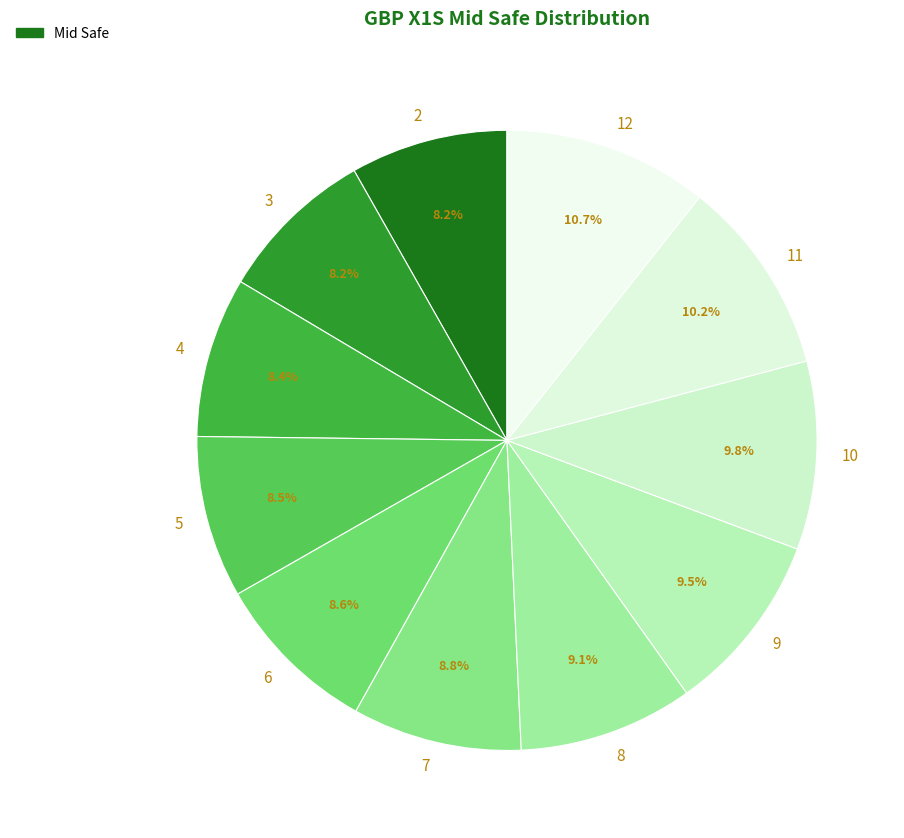

Is there any slice that represents more than half of the pie?

No